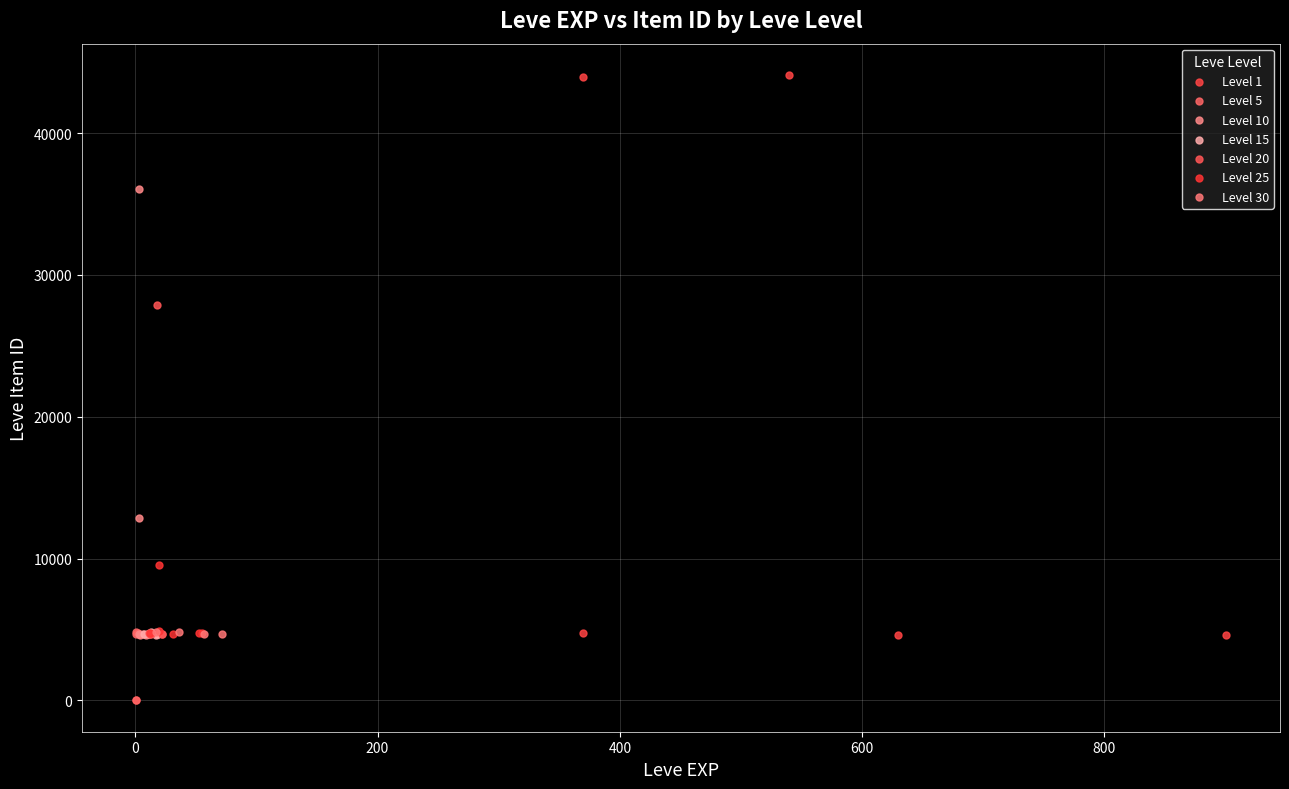

Which series has the largest Y range (max minus min)?

Level 1